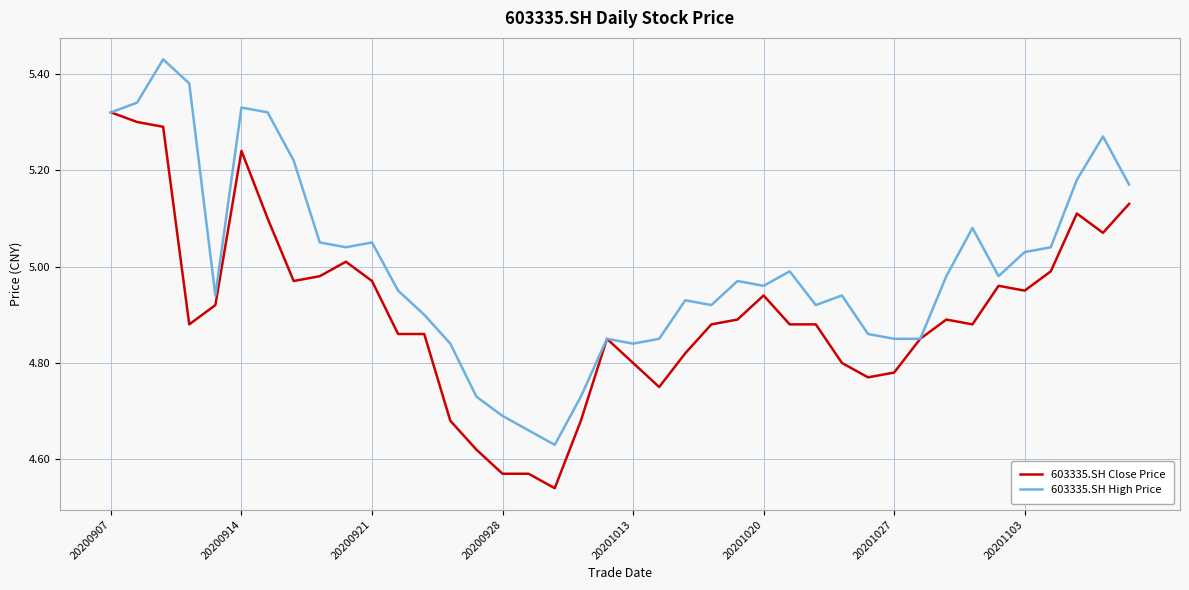

List the series in order of their peak value, highest first.

603335.SH High Price, 603335.SH Close Price